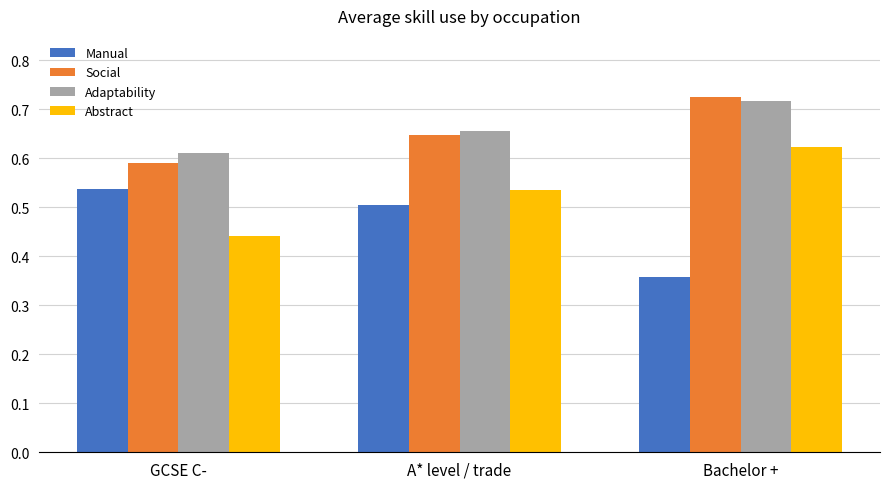

True or false: Abstract has a value of 1.0 at A* level / trade.

False